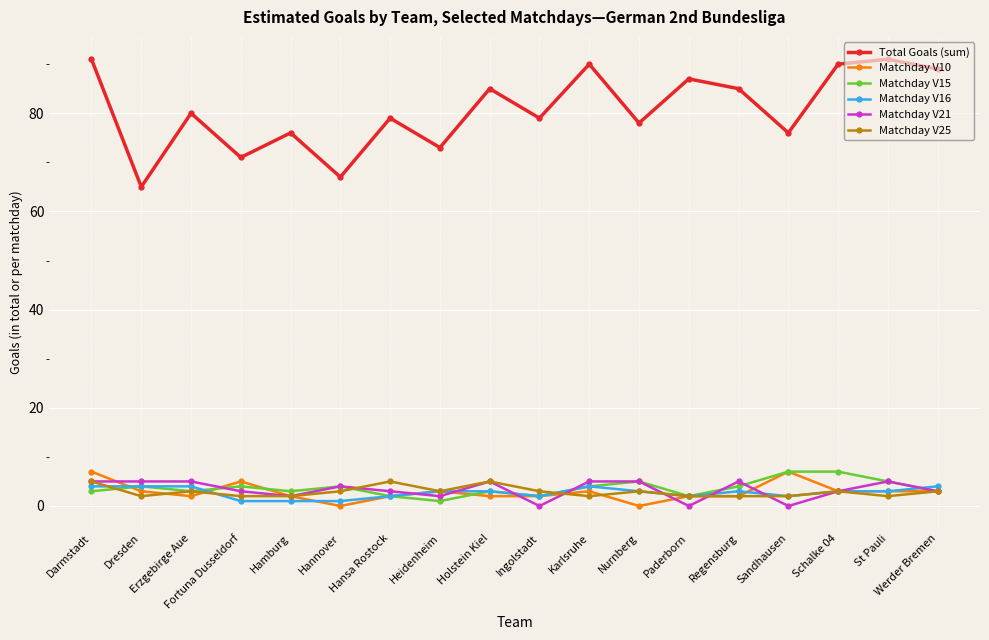

True or false: Matchday V10 and Total Goals (sum) intersect in this chart.

False